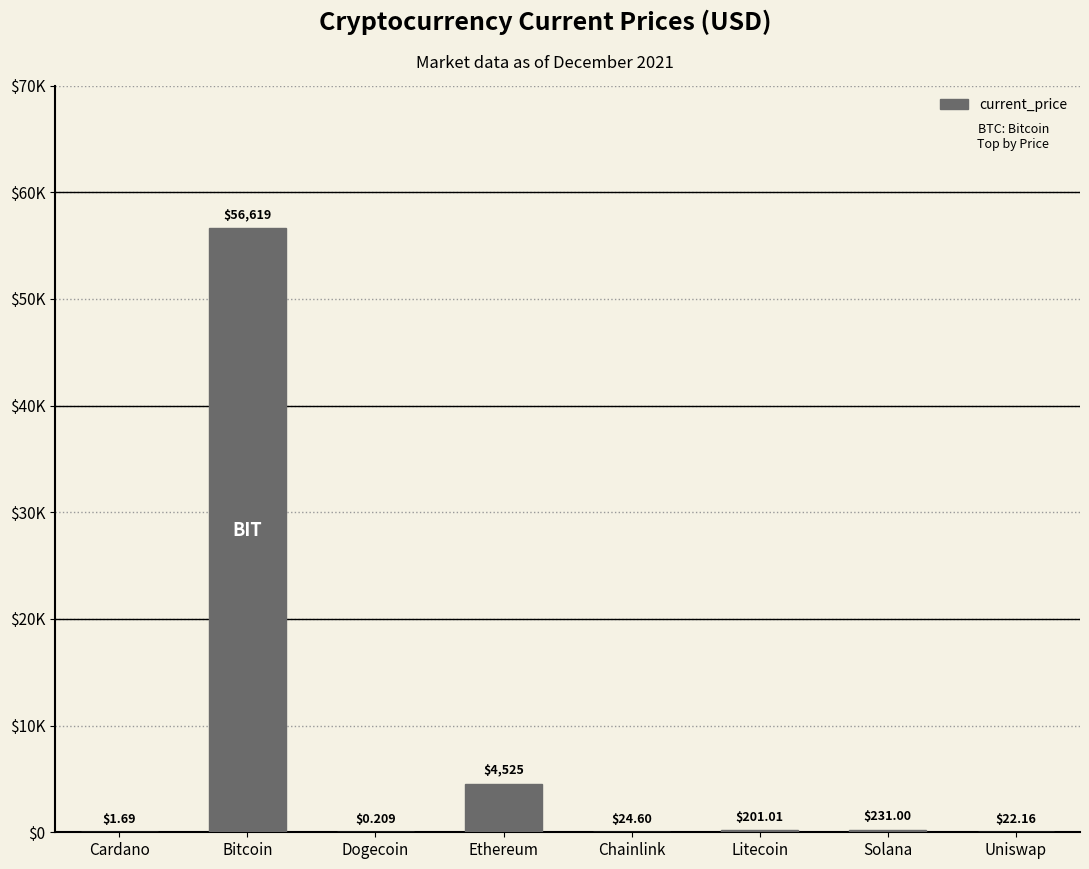

Are the bars horizontal?

No